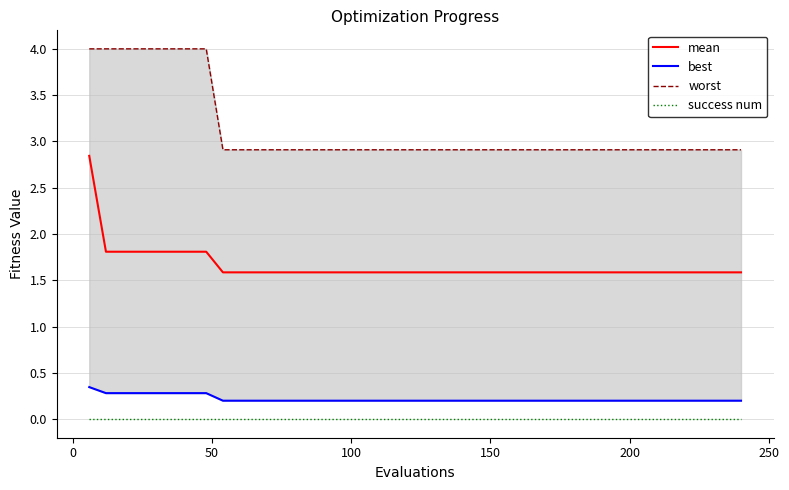

Reading left to right, extract all data points from this chart.

mean: 2.8	1.8	1.8	1.8	1.8	1.8	1.8	1.8	1.6	1.6	1.6	1.6	1.6	1.6	1.6	1.6	1.6	1.6	1.6	1.6	1.6	1.6	1.6	1.6	1.6	1.6	1.6	1.6	1.6	1.6	1.6	1.6	1.6	1.6	1.6	1.6	1.6	1.6	1.6	1.6
best: 0.3	0.3	0.3	0.3	0.3	0.3	0.3	0.3	0.2	0.2	0.2	0.2	0.2	0.2	0.2	0.2	0.2	0.2	0.2	0.2	0.2	0.2	0.2	0.2	0.2	0.2	0.2	0.2	0.2	0.2	0.2	0.2	0.2	0.2	0.2	0.2	0.2	0.2	0.2	0.2
worst: 4.0	4.0	4.0	4.0	4.0	4.0	4.0	4.0	2.9	2.9	2.9	2.9	2.9	2.9	2.9	2.9	2.9	2.9	2.9	2.9	2.9	2.9	2.9	2.9	2.9	2.9	2.9	2.9	2.9	2.9	2.9	2.9	2.9	2.9	2.9	2.9	2.9	2.9	2.9	2.9
success num: 0.0	0.0	0.0	0.0	0.0	0.0	0.0	0.0	0.0	0.0	0.0	0.0	0.0	0.0	0.0	0.0	0.0	0.0	0.0	0.0	0.0	0.0	0.0	0.0	0.0	0.0	0.0	0.0	0.0	0.0	0.0	0.0	0.0	0.0	0.0	0.0	0.0	0.0	0.0	0.0